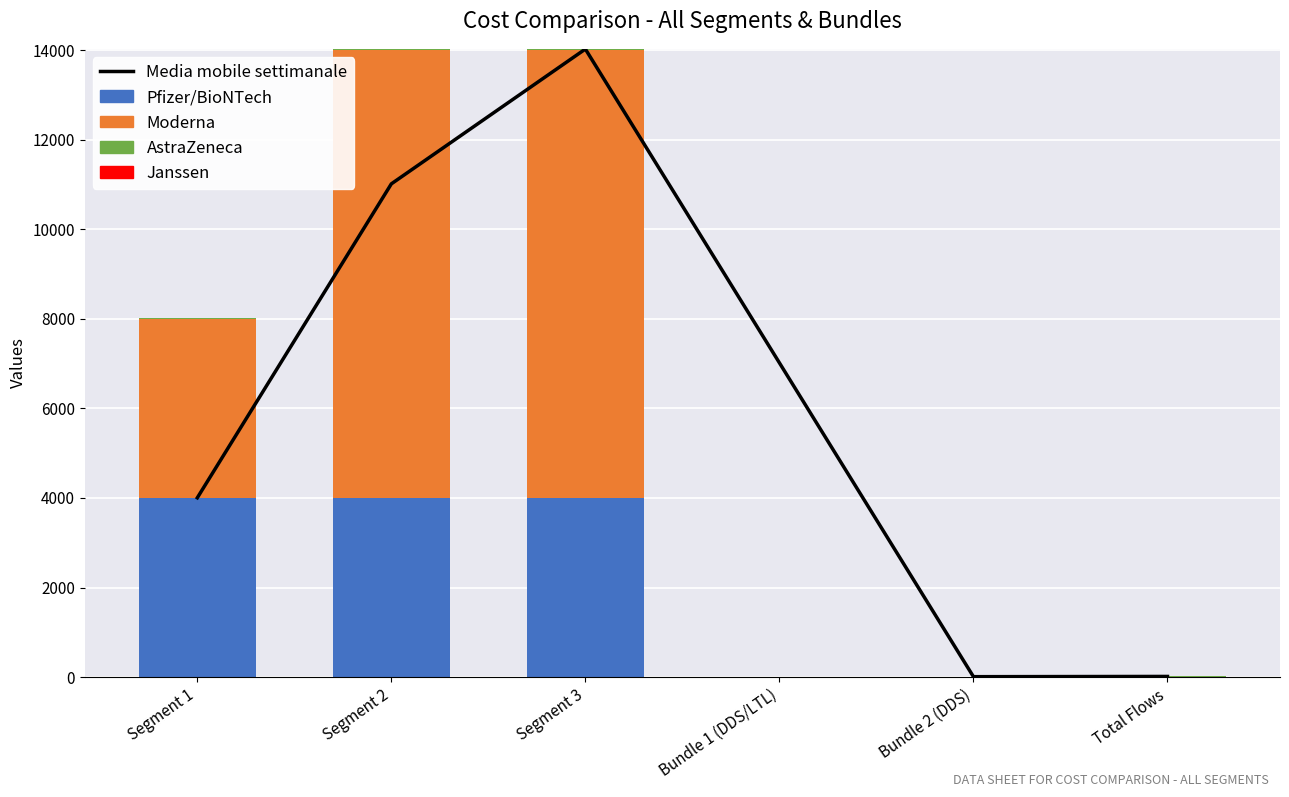

Which category has the lowest value across all series?

Segment 1